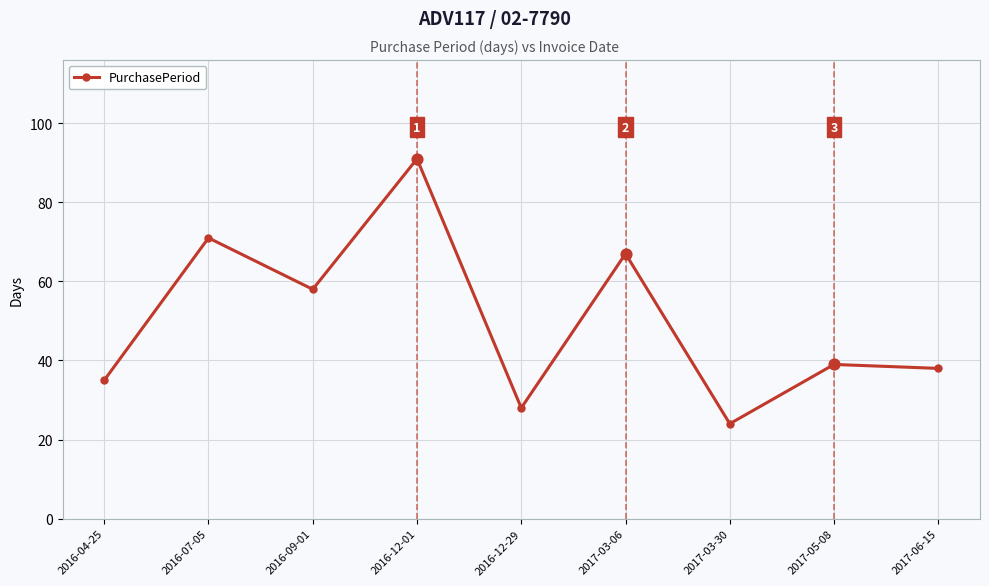

What is the change in value from 2016-12-29 to 2017-05-08?

+11